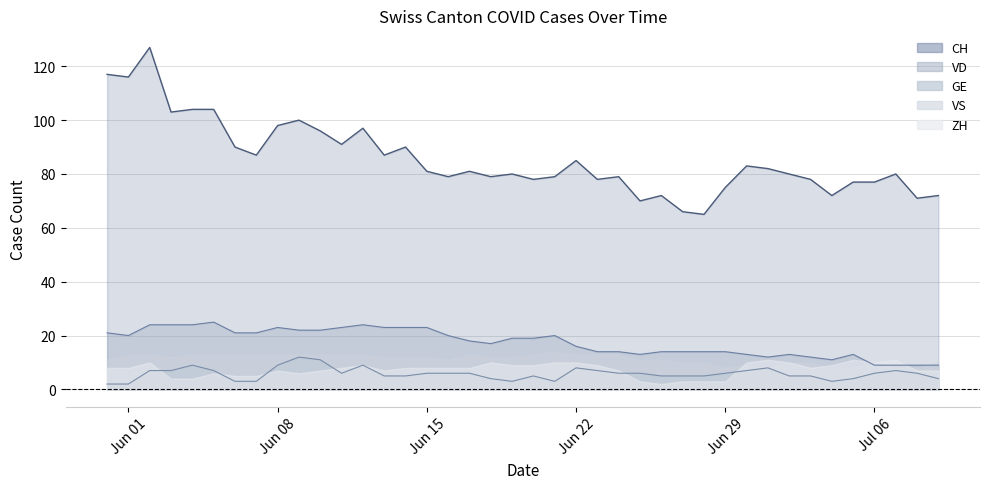

Which series has the widest spread of values?

CH